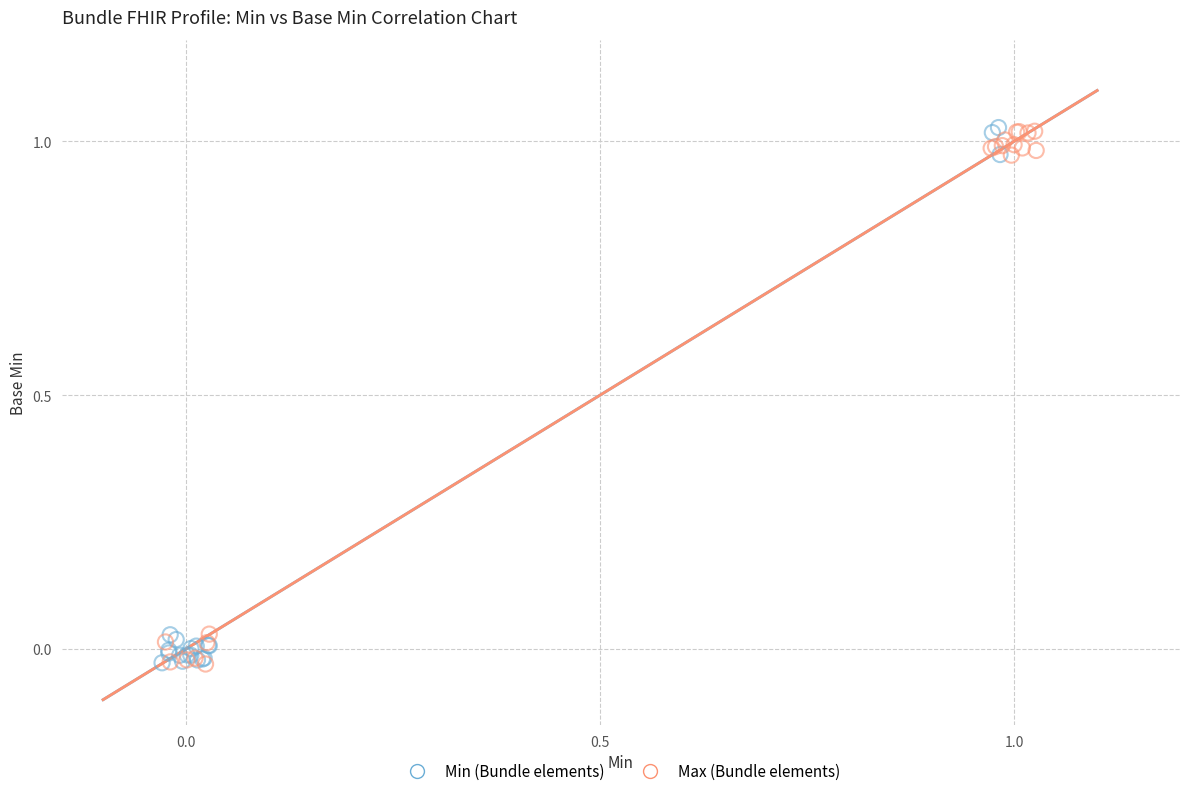

What are all the series names shown in the legend?

Min (Bundle elements), Max (Bundle elements)